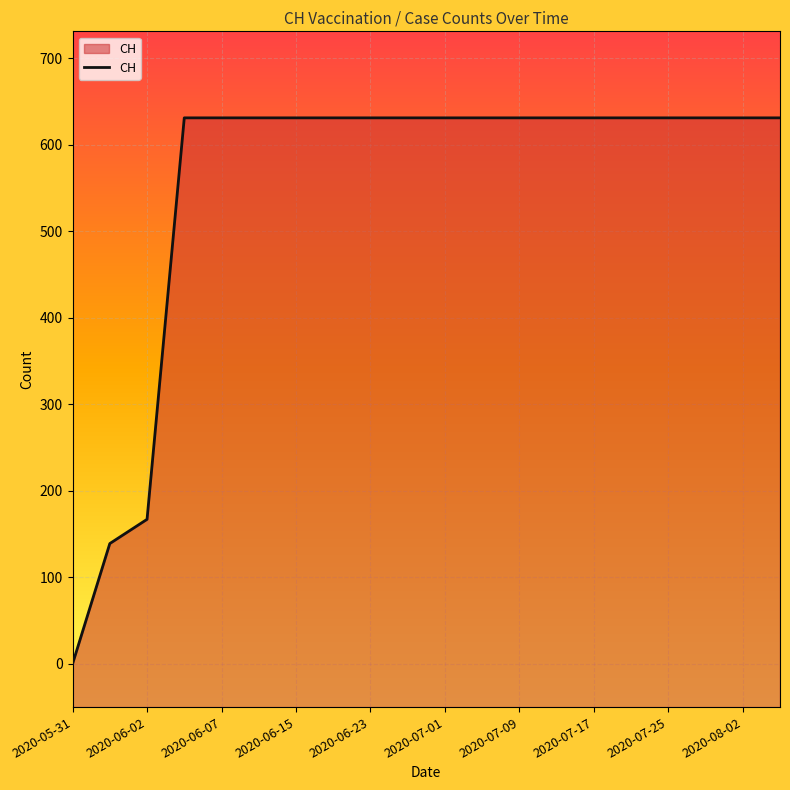

Approximately how many times larger is the value at 2020-07-21 compared to 2020-06-02?

3.8